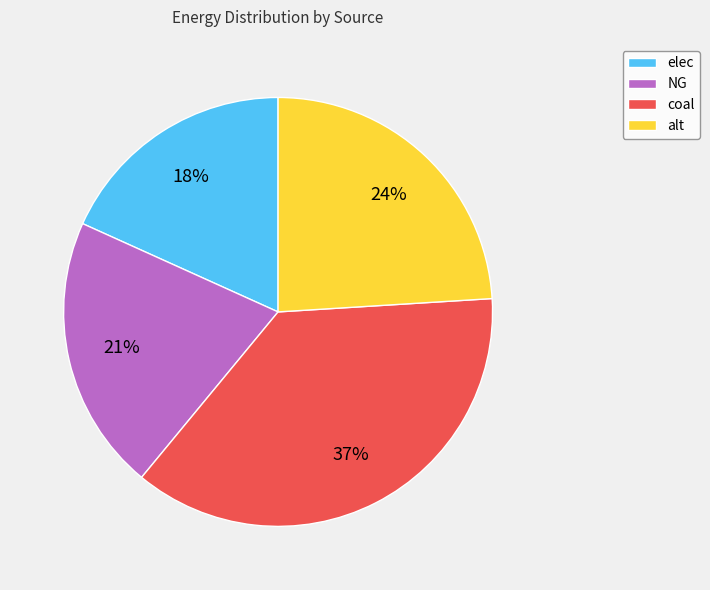

Approximately how many times larger is the value at alt compared to coal?

0.6